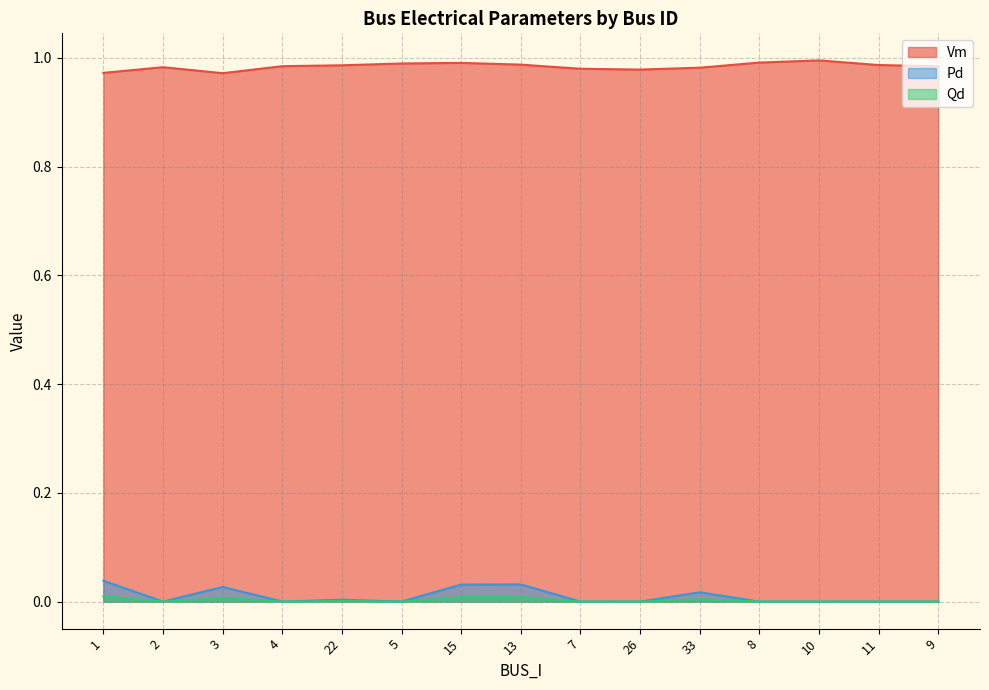

Count the Vm values in the range 0 to 1.

15